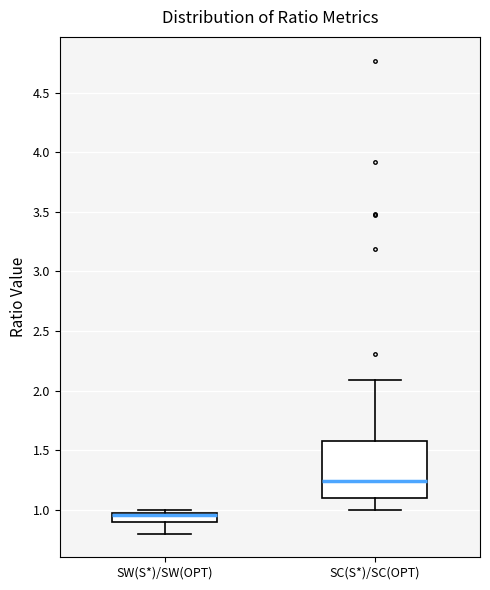

Reading left to right, transcribe this box plot: for each box, give where its median line is, the range the box spans, and where its two whiskers end, as read against the y-axis. The values are not printed on the chart, so give them approximately, as read against the axis.

SW(S*)/SW(OPT): median 0.95 (drawn on the box's upper edge), box 0.90 to 0.95, whiskers 0.80 to 1.00
SC(S*)/SC(OPT): median 1.25, box 1.10 to 1.60, whiskers 1.00 to 2.10